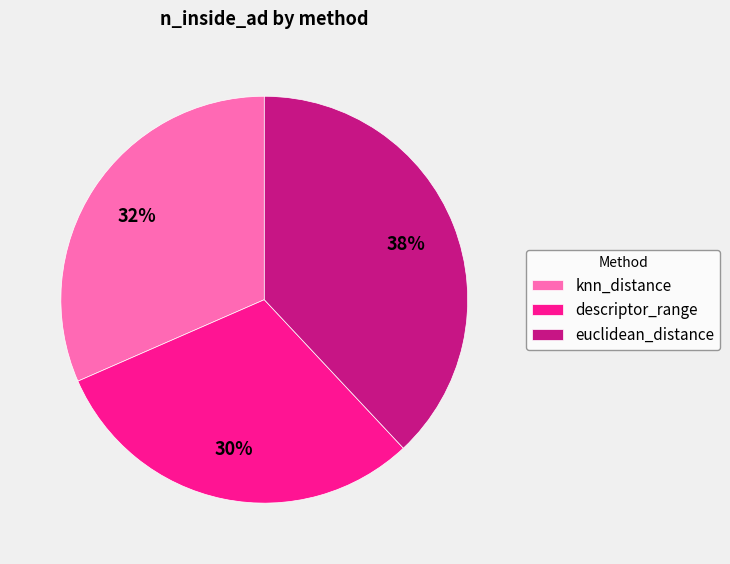

Rank the categories by value from highest to lowest.

euclidean_distance, knn_distance, descriptor_range